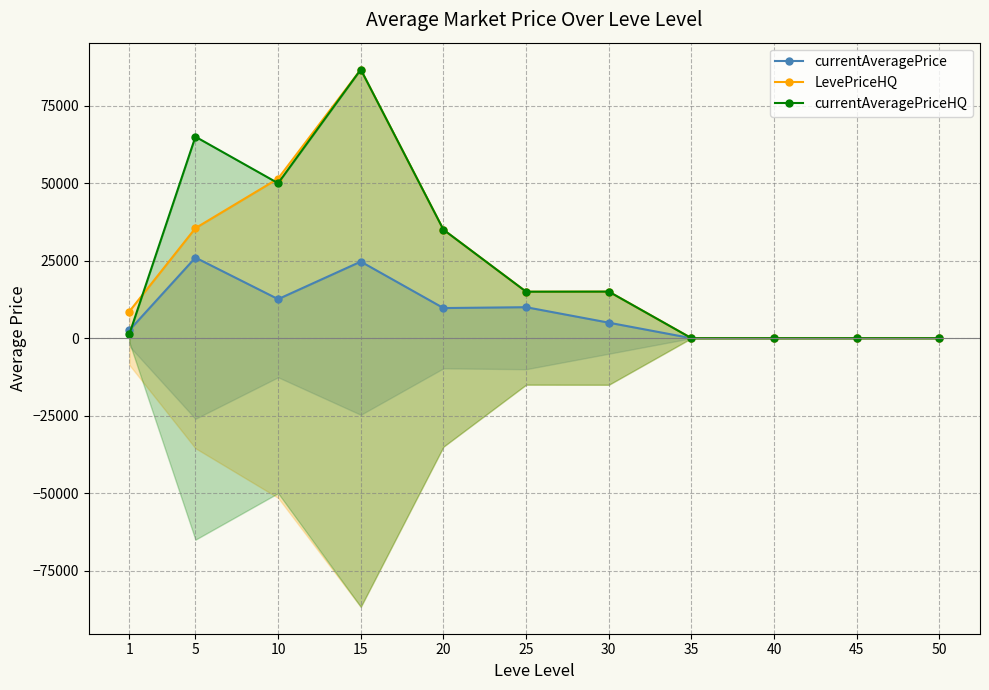

How many values in the currentAveragePriceHQ series are below 15000?

5